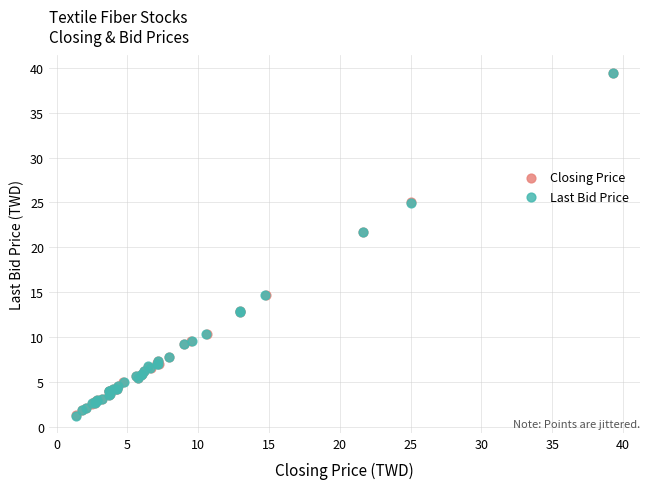

What are all the series names shown in the legend?

Closing Price, Last Bid Price